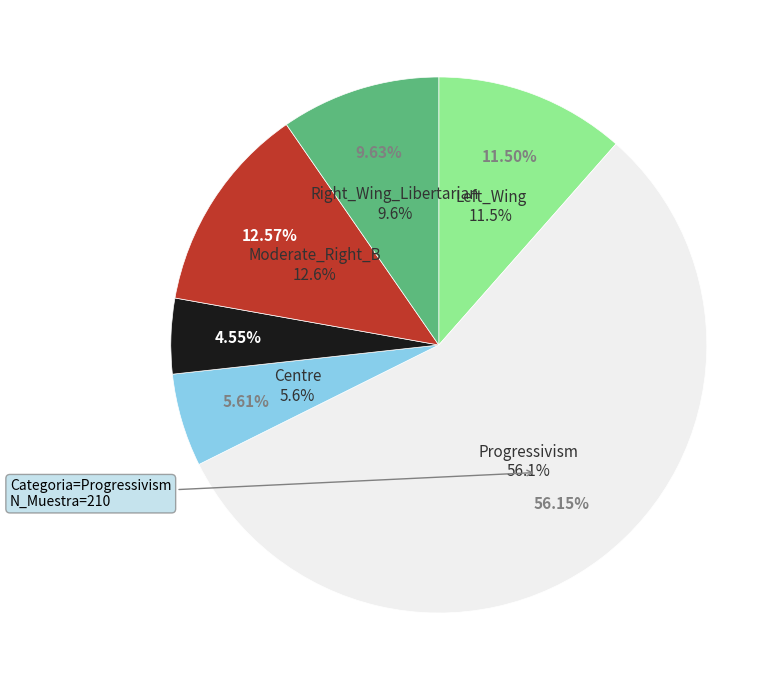

How many slices are in this pie chart?

6